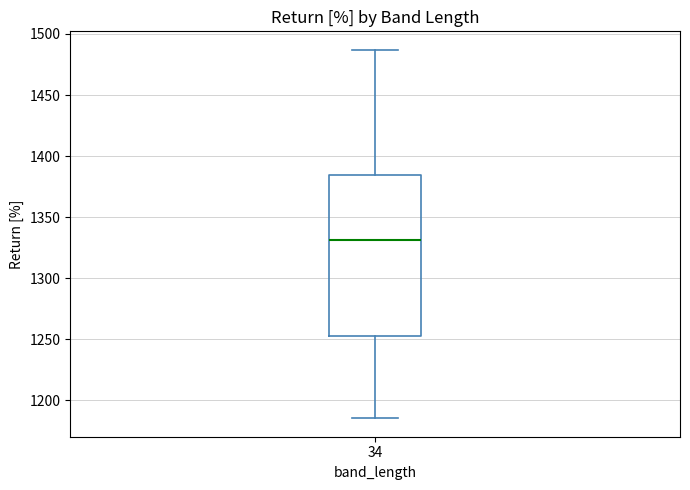

Read this box plot against the y-axis: the position of the median line, the range covered by the box, and the ends of both whiskers. The values are not printed on the chart, so give them approximately, as read against the axis.

median 1330, box 1250 to 1385, whiskers 1185 to 1485